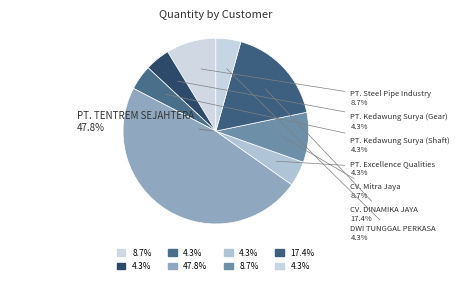

What is the ratio of the value at CV. DINAMIKA JAYA ENGINEERING to the value at DWI TUNGGAL PERKASA?

4.0